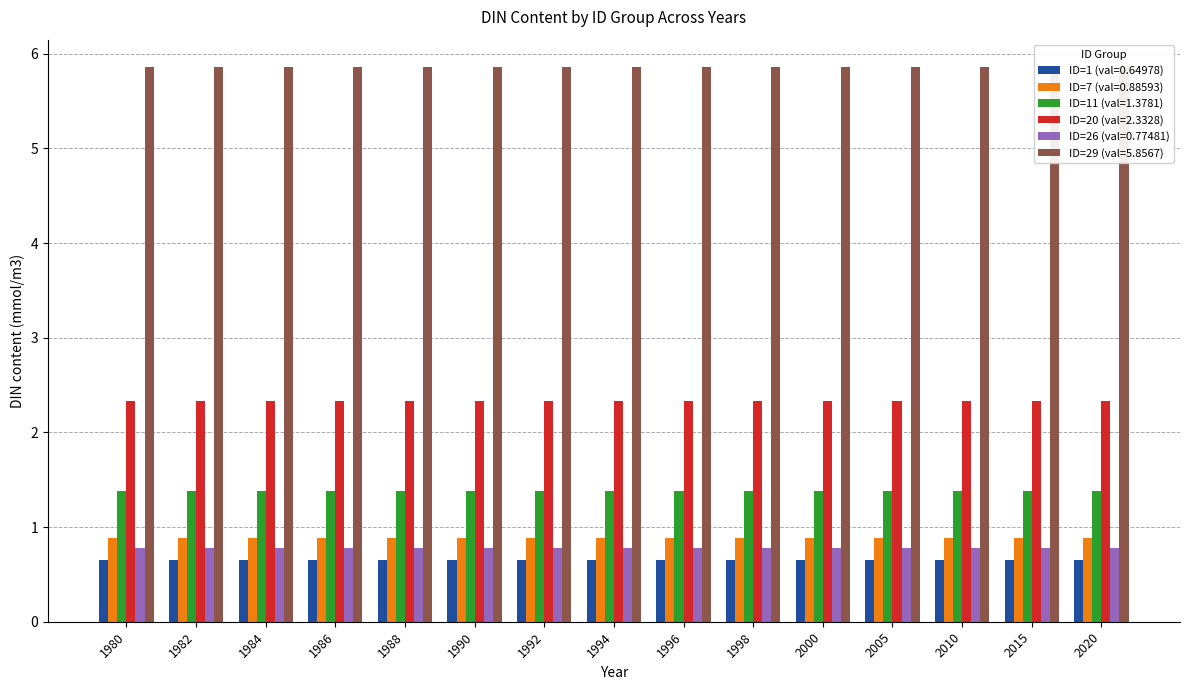

Which has a higher value, 2000 or 1982?

2000